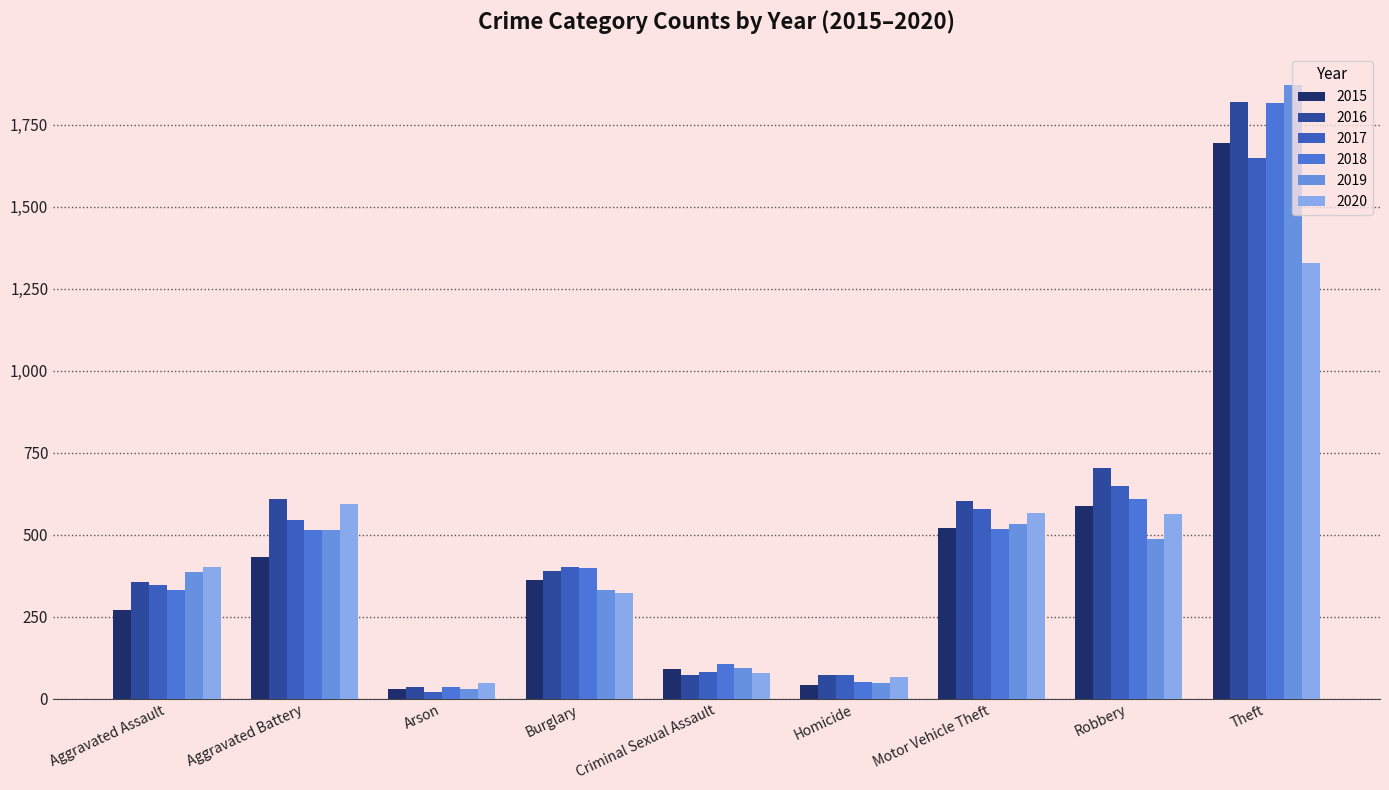

At which category does the chart reach its peak across all series?

Theft